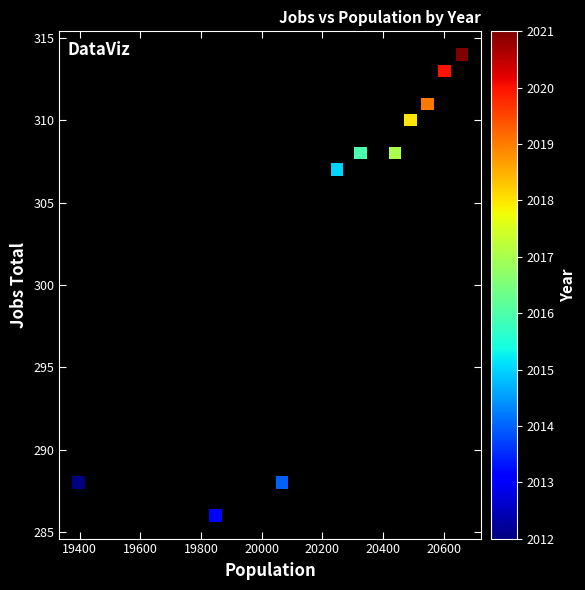

What Y value in the scatter plot is closest to 300?

307